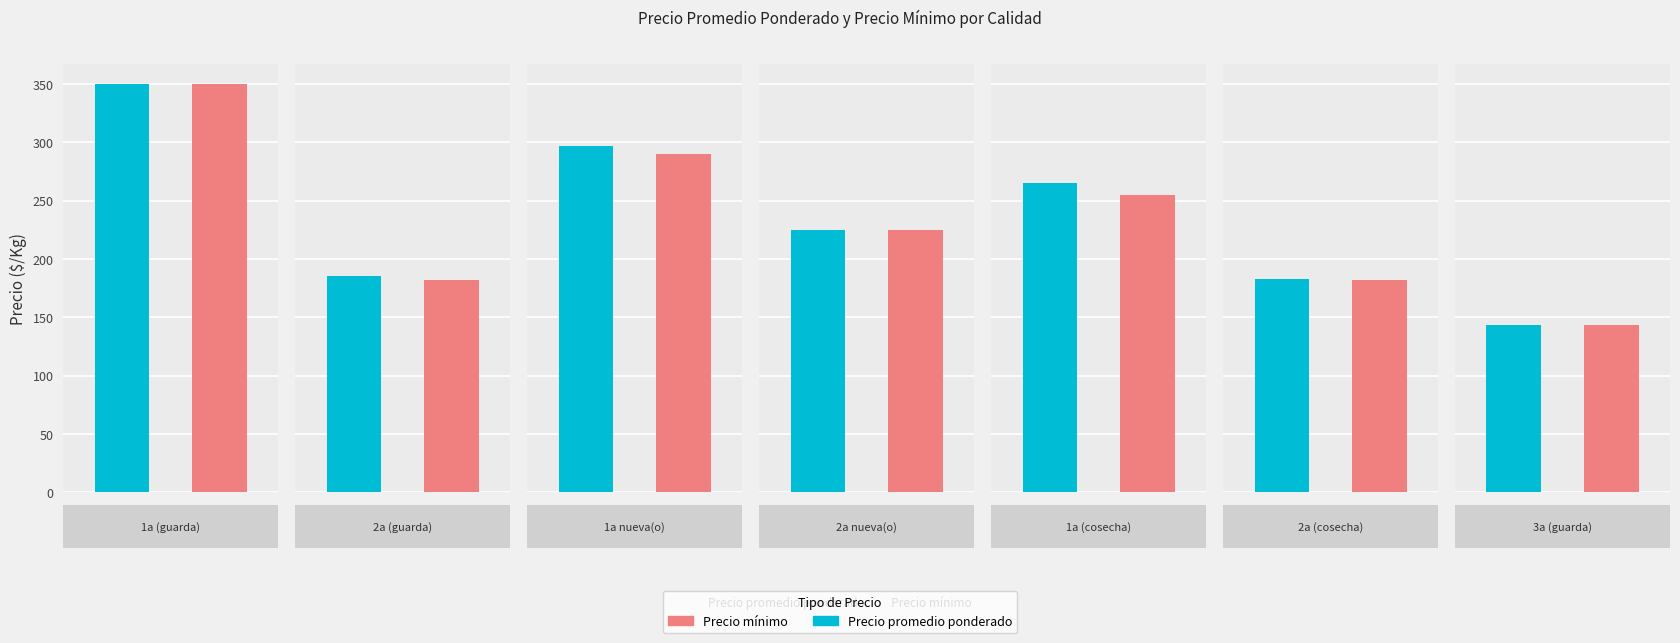

Between 16 and 24, which series saw the biggest shift?

Precio promedio ponderado